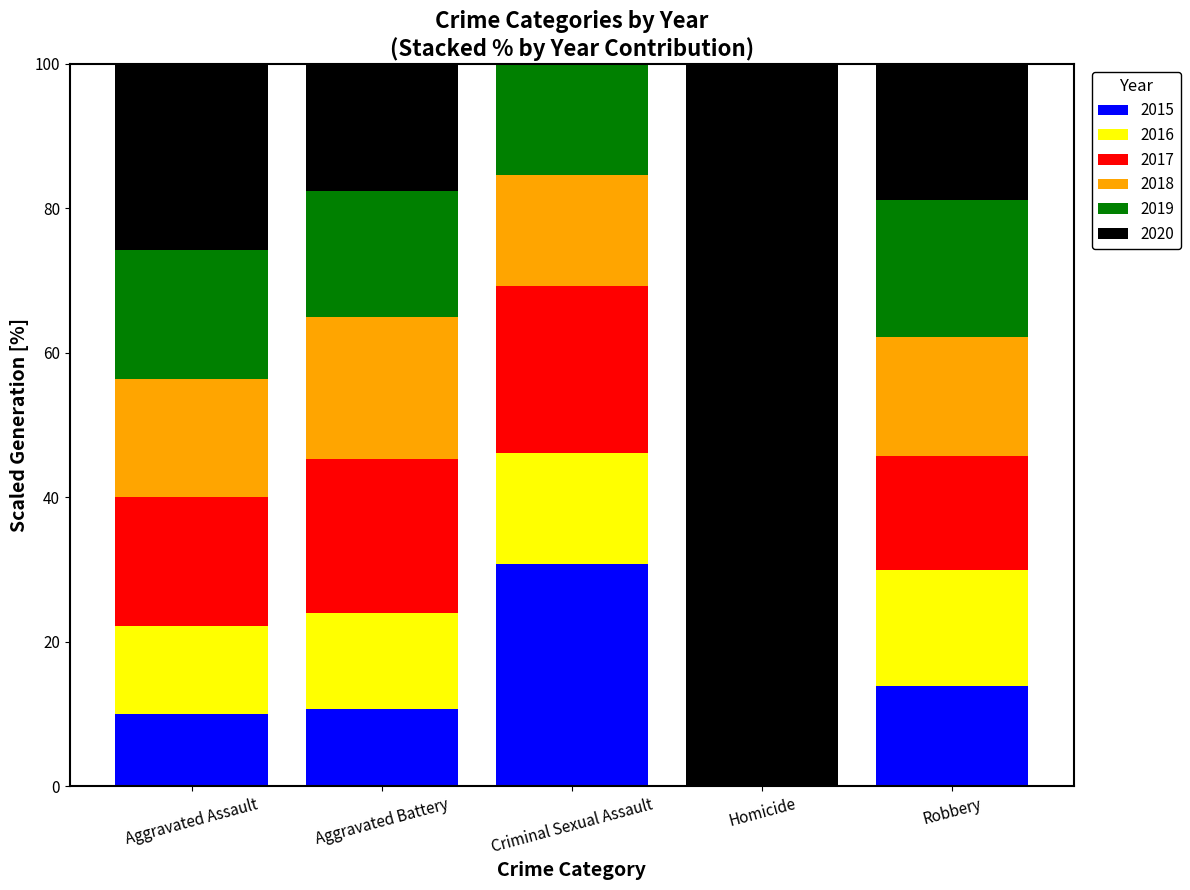

What is the total value across all series at Criminal Sexual Assault?

100.0